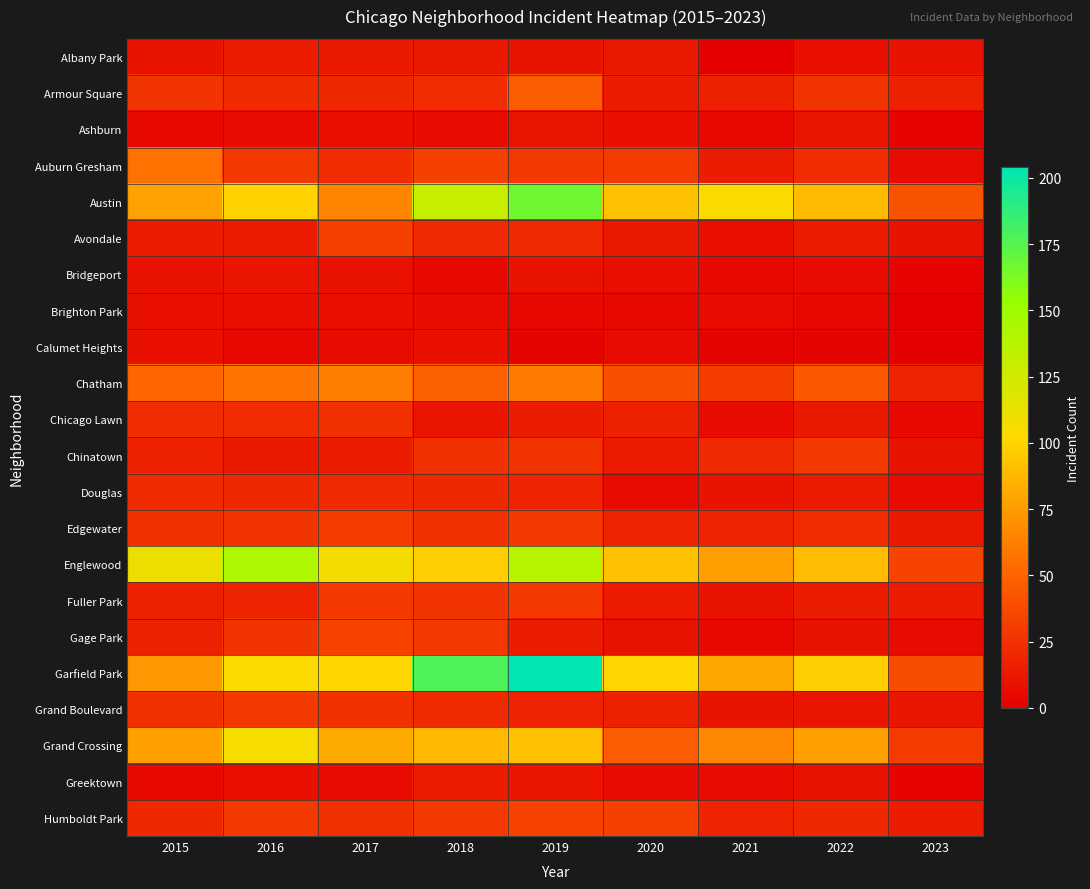

Which series has the largest total across all categories?

Garfield Park